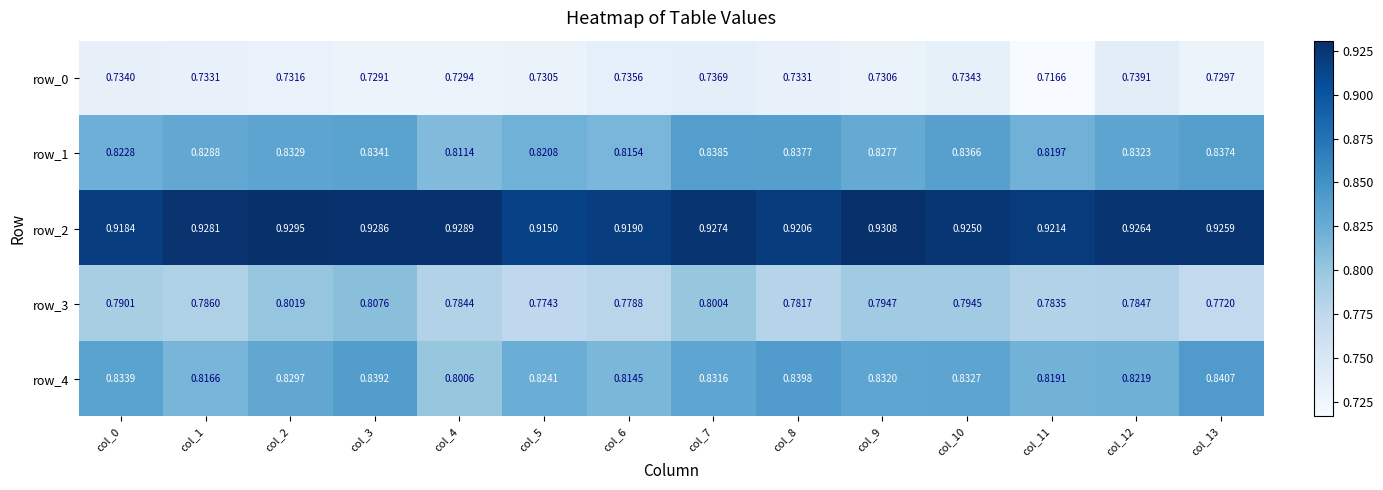

List the series in order of their peak value, lowest first.

row_0, row_3, row_1, row_4, row_2